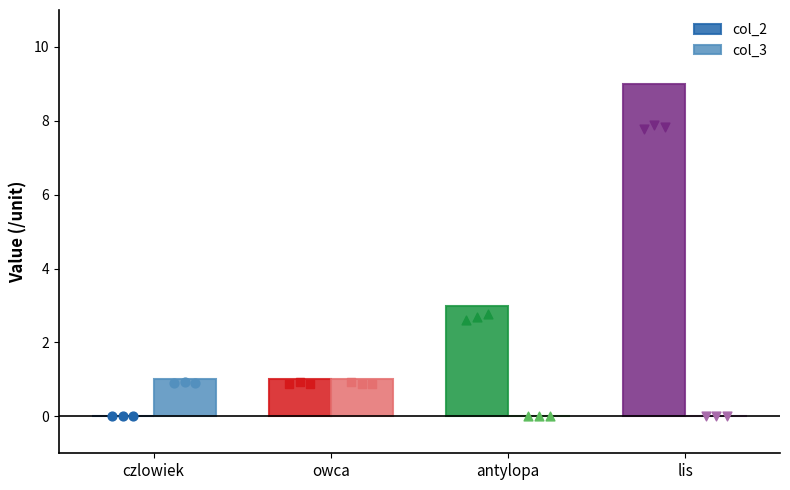

Is the value of col_2 at antylopa greater than the value of col_3 at owca?

Yes